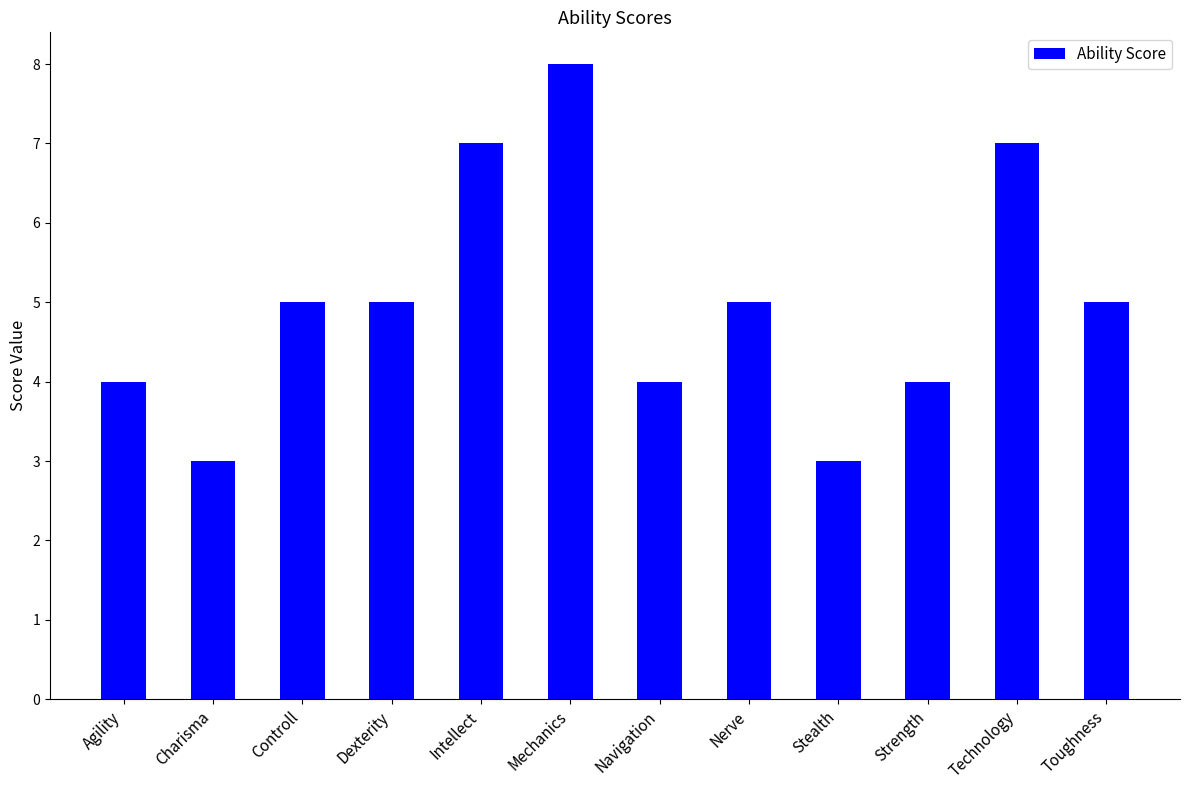

Reading right to left, extract all data points from this chart.

Toughness=5	Technology=7	Strength=4	Stealth=3	Nerve=5	Navigation=4	Mechanics=8	Intellect=7	Dexterity=5	Controll=5	Charisma=3	Agility=4